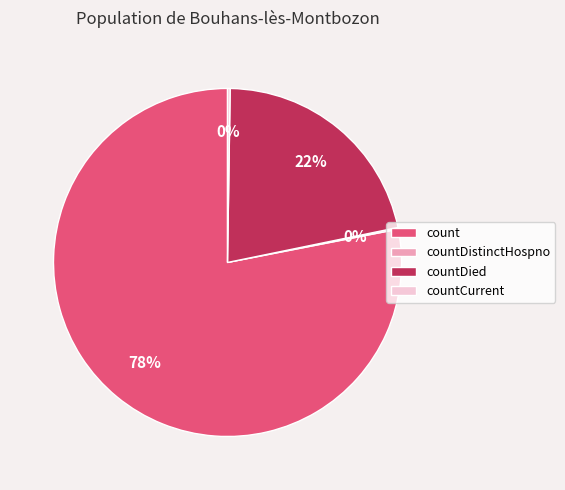

Which category has the biggest portion of the pie?

count